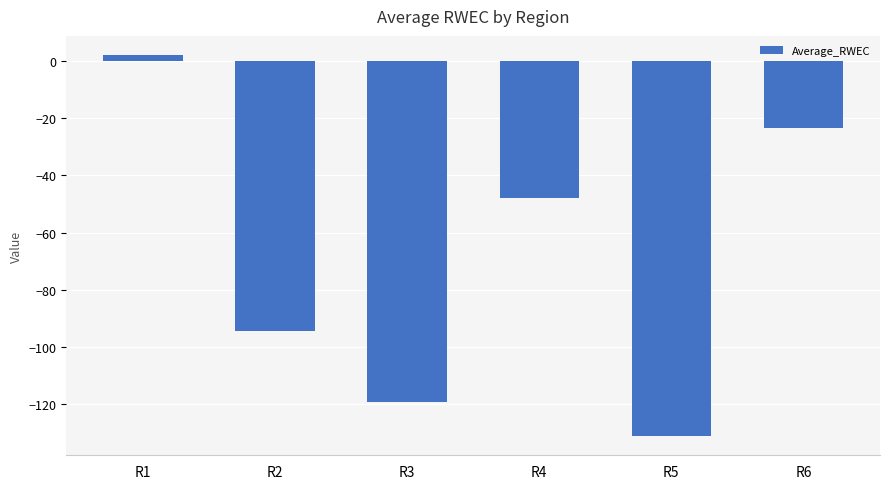

What is the sum of the values at R4 and R1?

-45.9